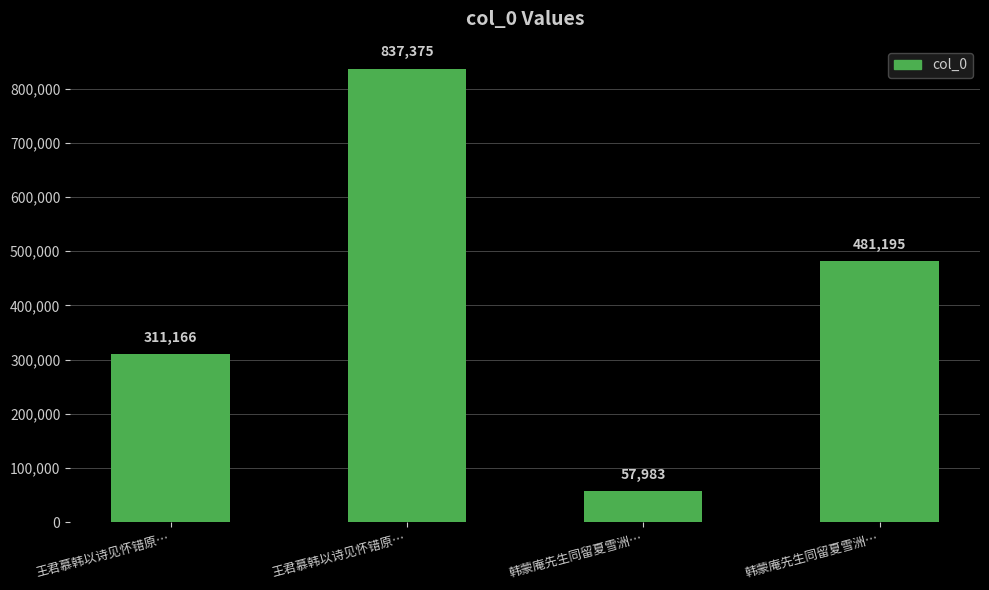

Does the chart contain any negative values?

No